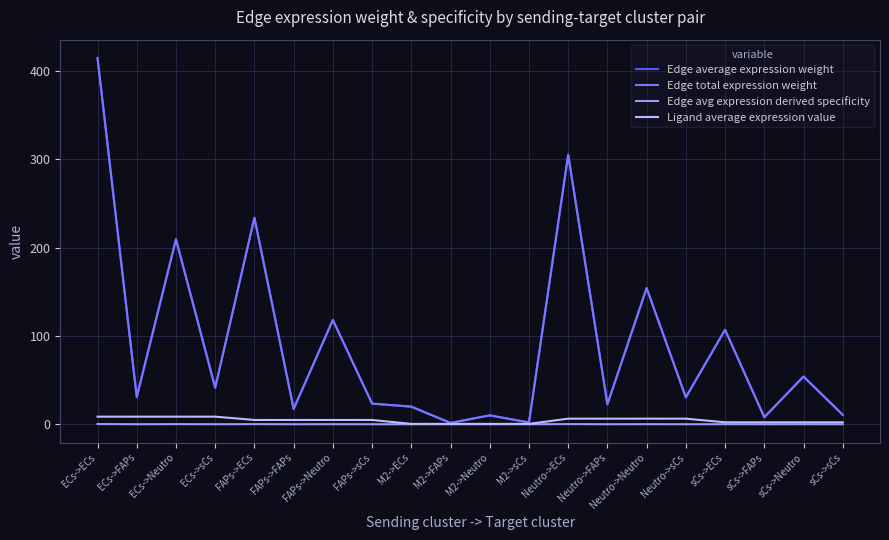

What is the sum of all Edge total expression weight values?

1813.6